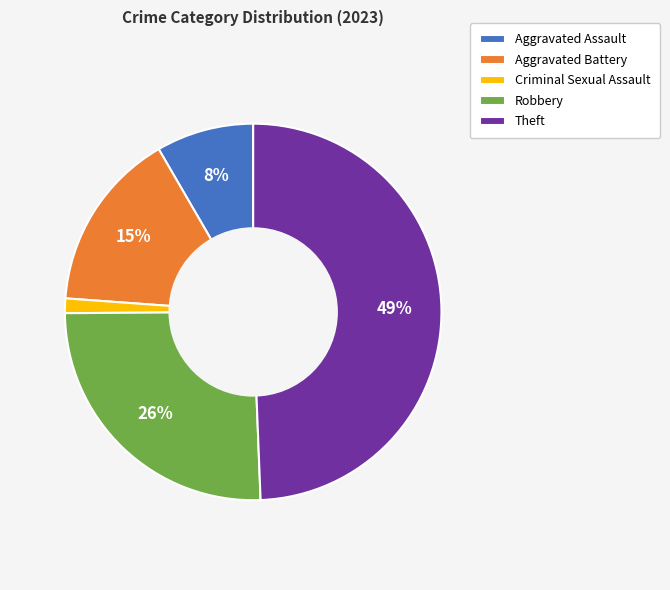

To the nearest percent, what is the average slice percentage?

20%